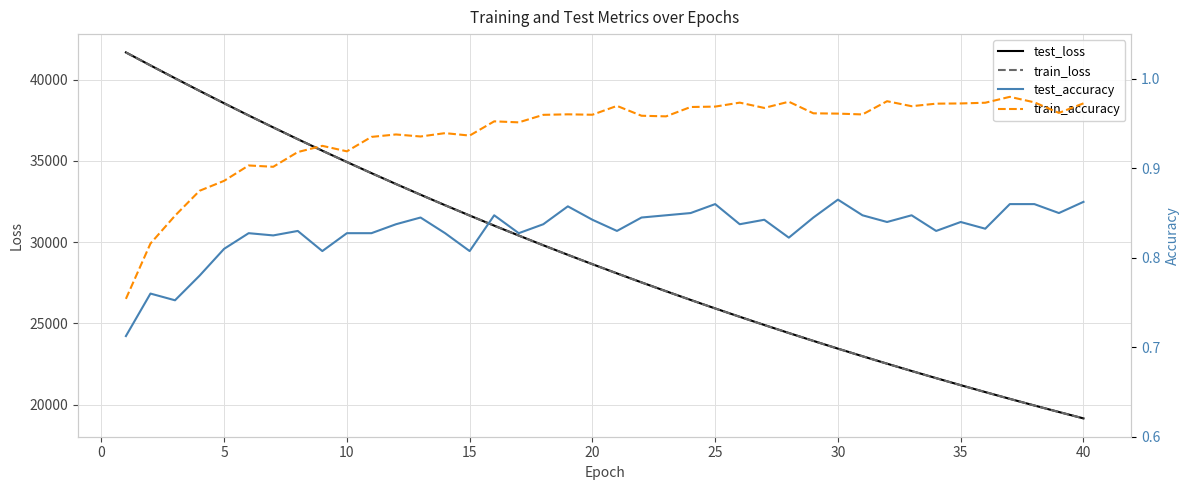

What is the maximum value for test_loss?

41685.0